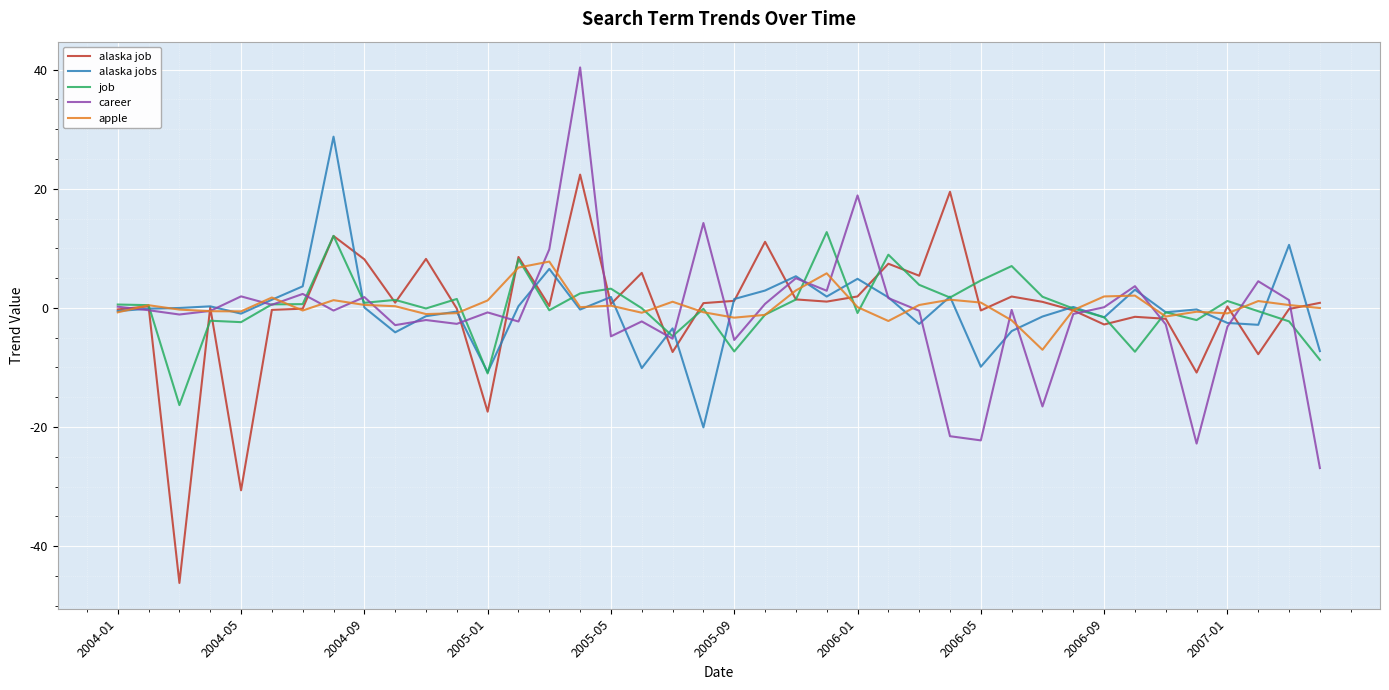

List the series in order of their peak value, highest first.

career, alaska jobs, alaska job, job, apple